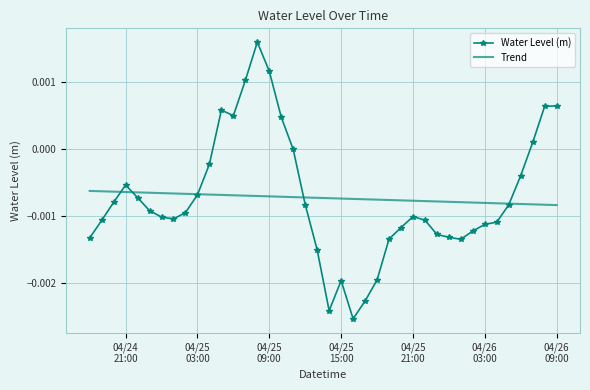

How many times do Water Level (m) and Trend cross each other?

5